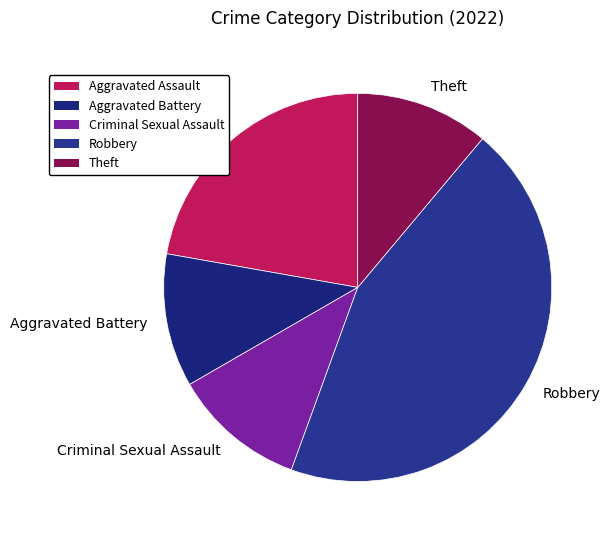

Which slice is the largest?

Robbery